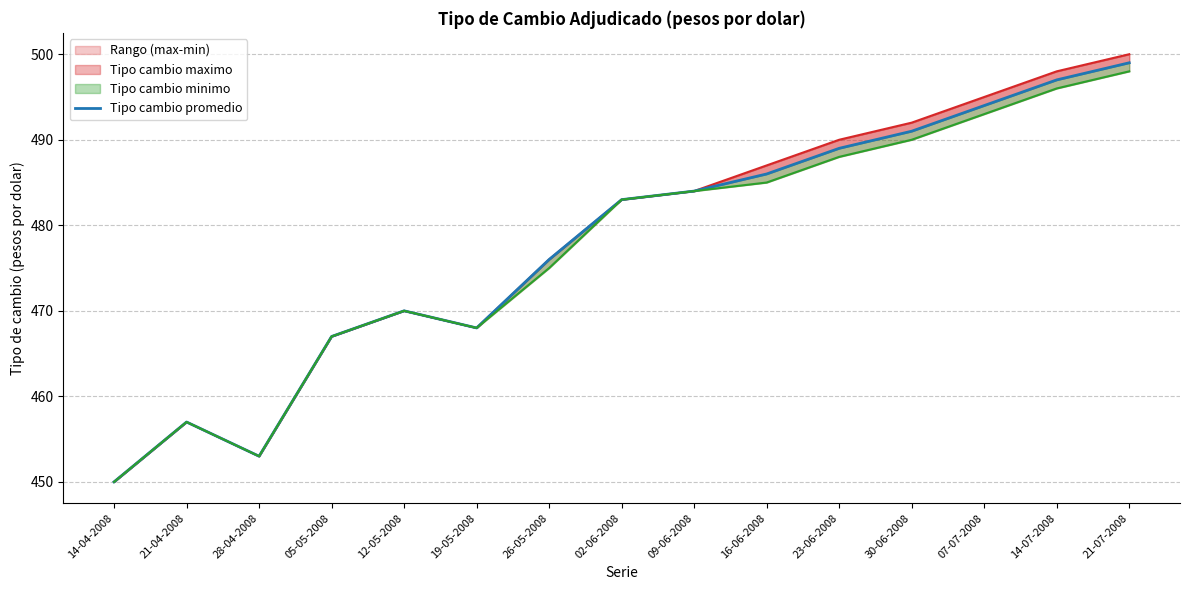

What is the change in value from 12-05-2008 to 16-06-2008?

+16